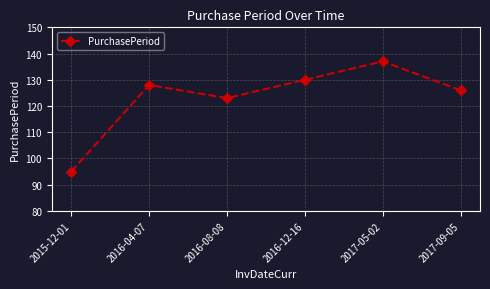

Which category has the lowest value across all series?

2015-12-01